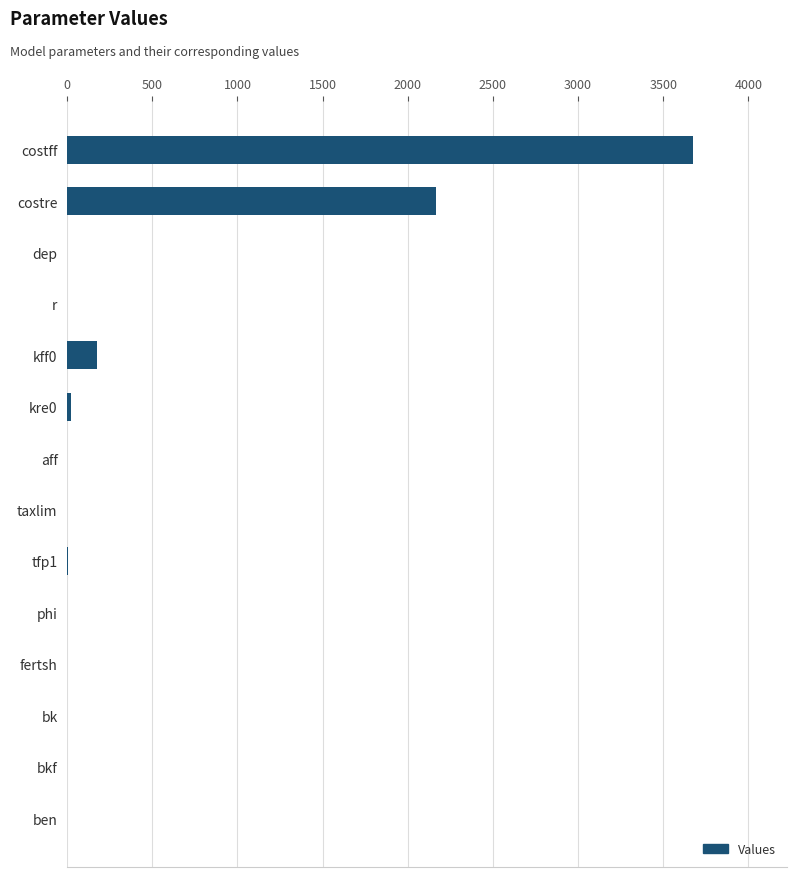

Between bk and costre, which is larger?

costre